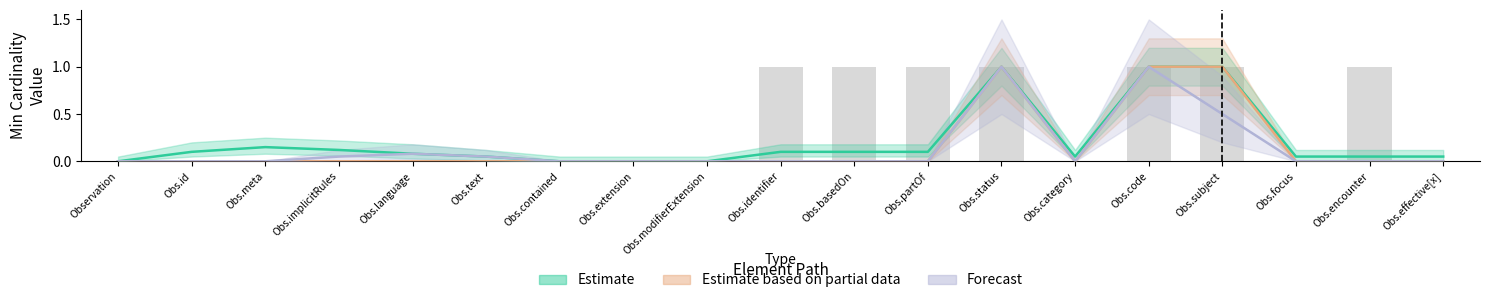

Between Obs.id and Obs.effective[x], which is larger?

Obs.id